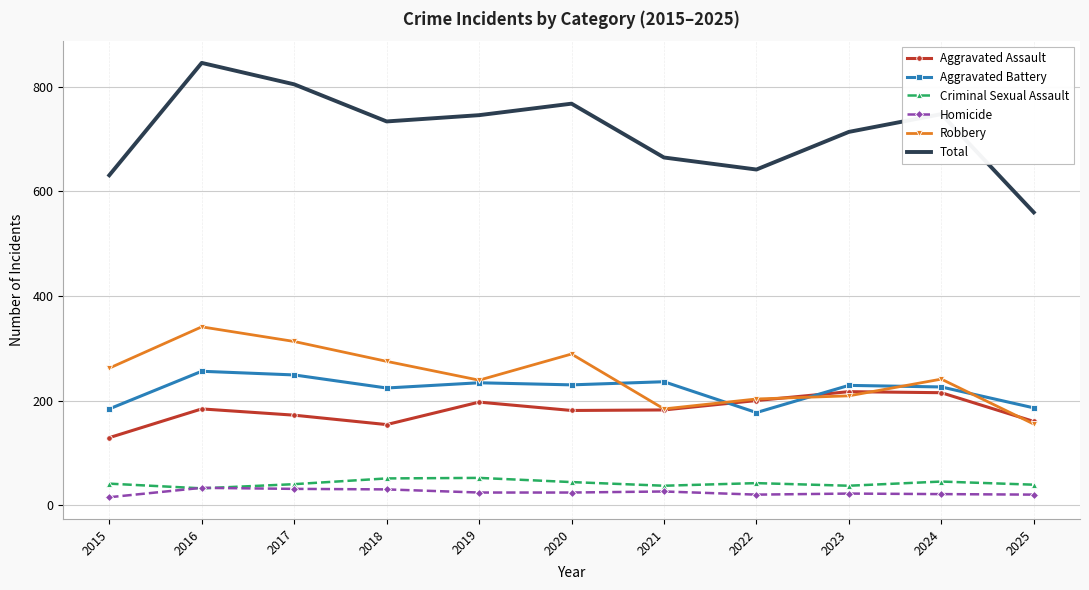

Which series has the largest total across all categories?

Total